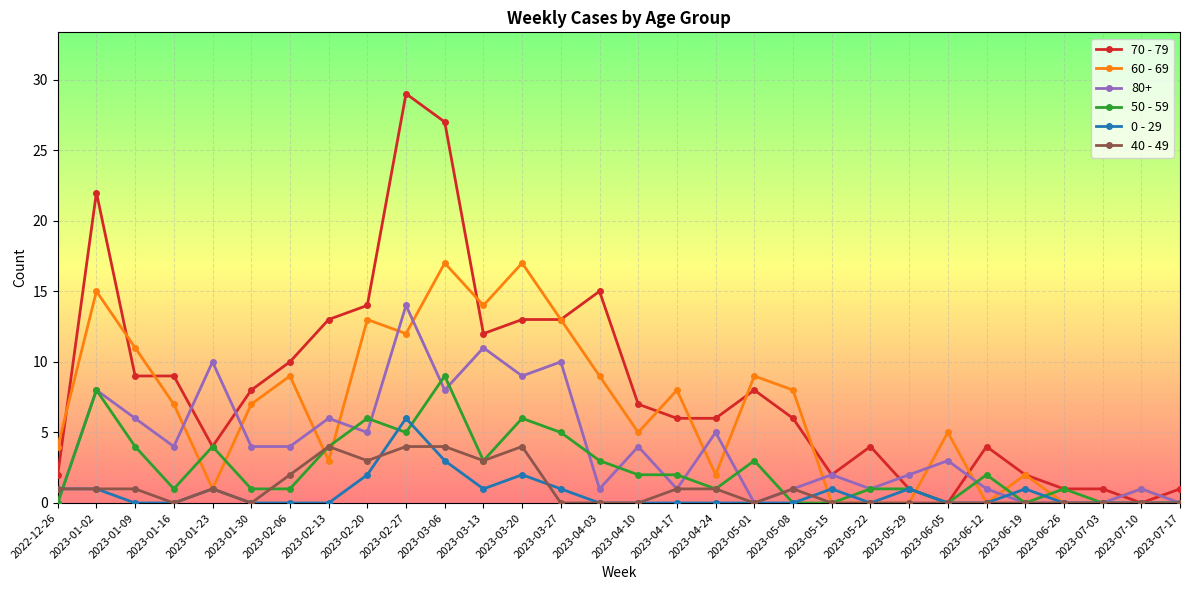

What is the sum of all 60 - 69 values?

192